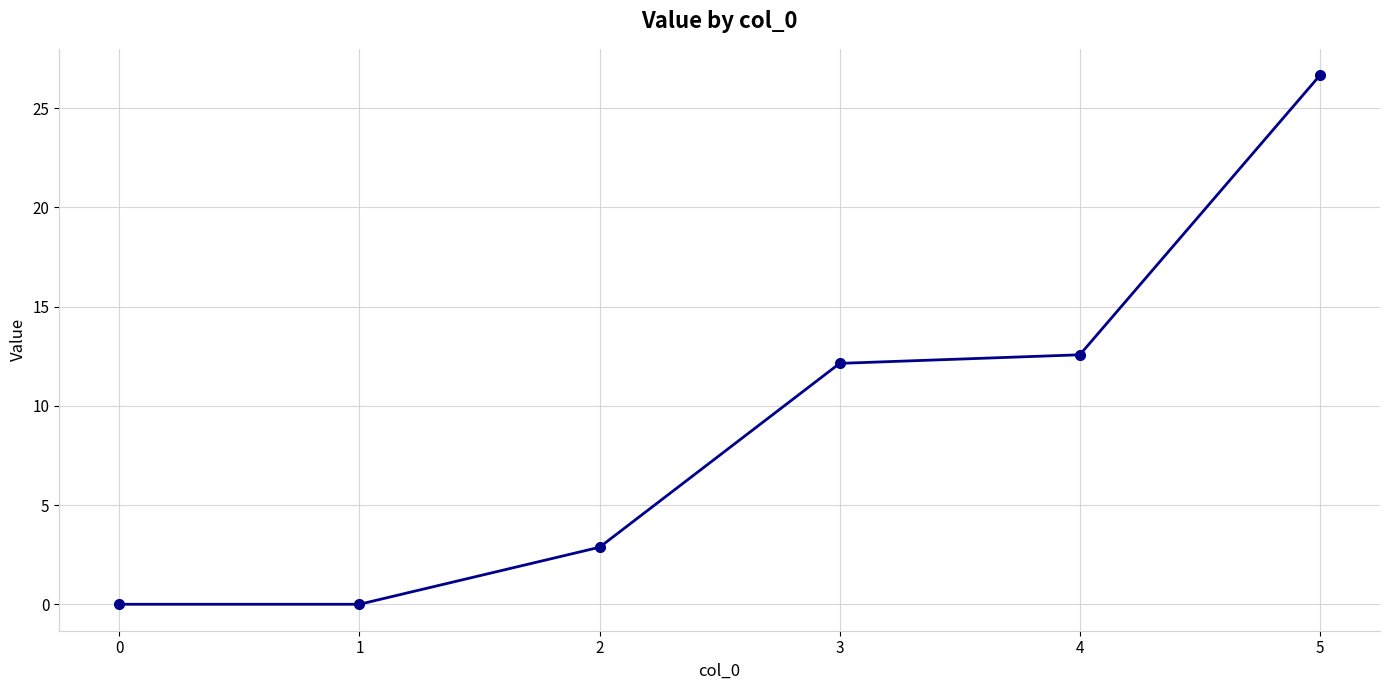

Where is the data nearest to the value 13?

4